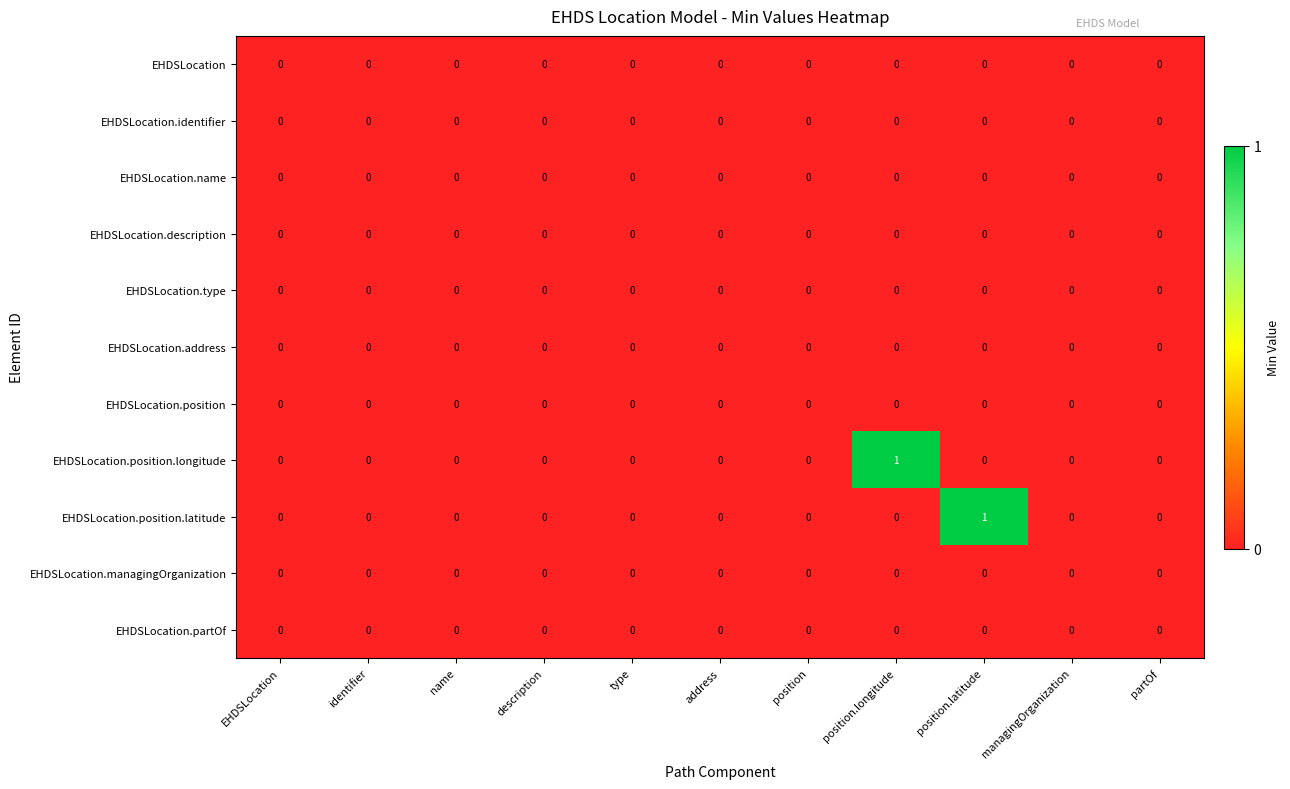

True or false: EHDSLocation.position.longitude has a value of 1 at position.longitude.

True